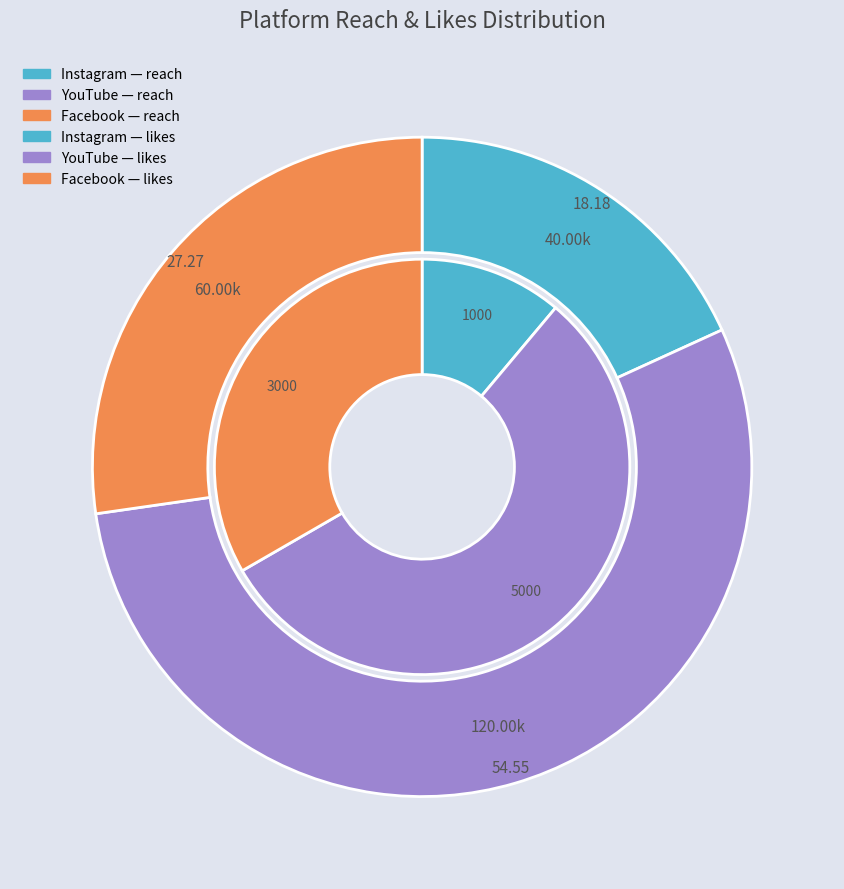

What percentage do Facebook and Instagram together represent?

45.5%